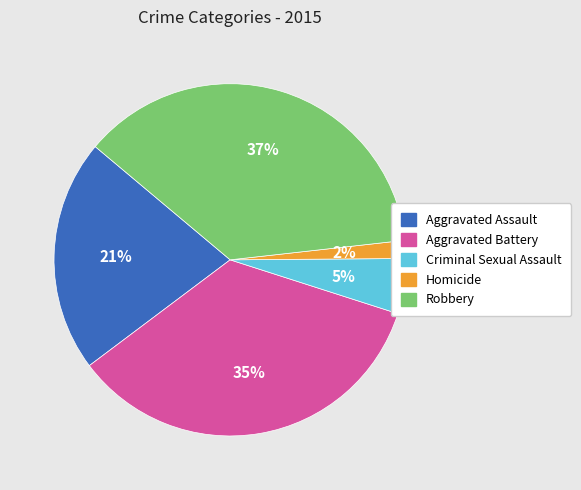

What is the smallest slice in the pie chart?

Homicide